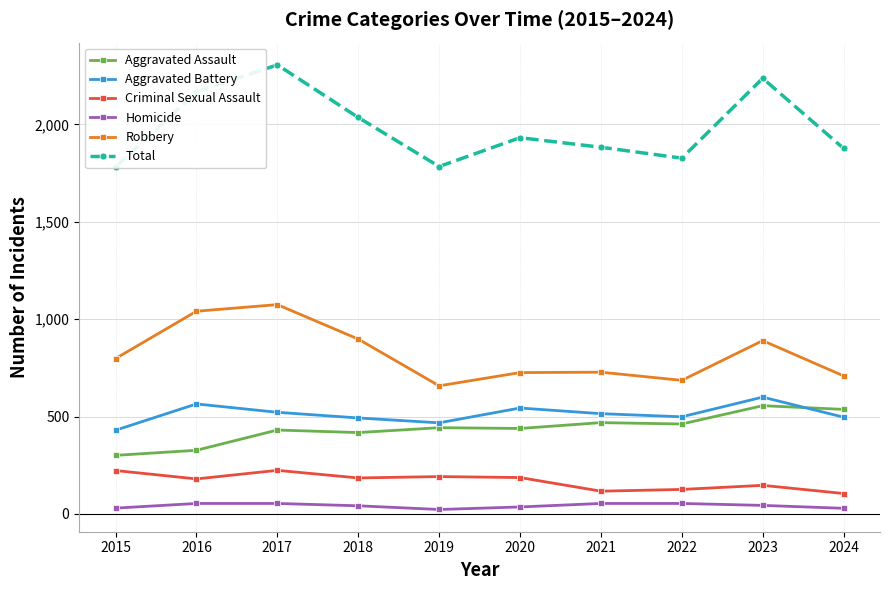

Rank the series by their maximum value, from lowest to highest.

Homicide, Criminal Sexual Assault, Aggravated Assault, Aggravated Battery, Robbery, Total